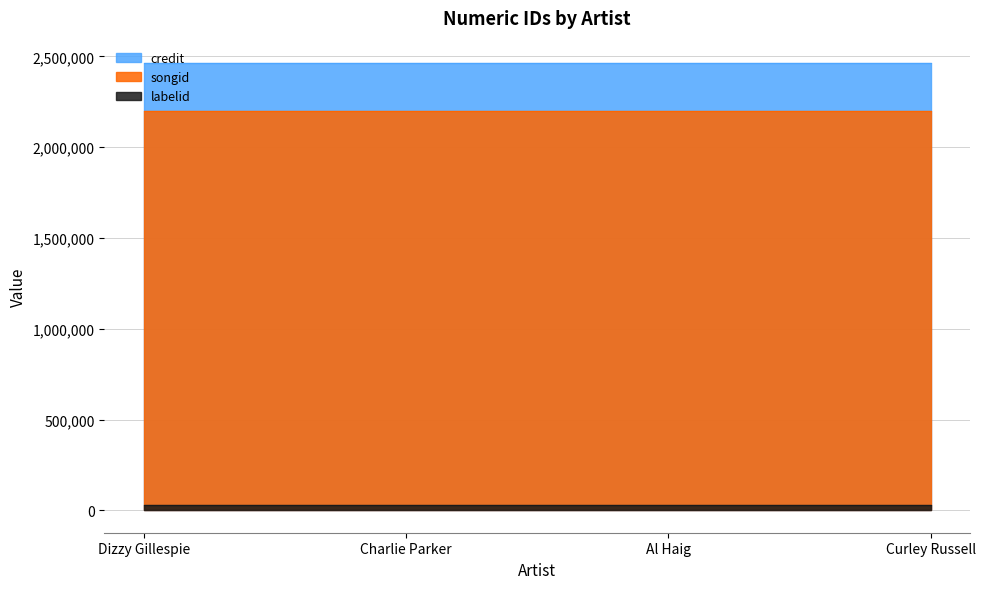

Reading right to left, transcribe all the data shown in this chart.

credit: 2463720	2463720	2463720	2463720
songid: 2197686	2197686	2197686	2197686
labelid: 28461	28461	28461	28461